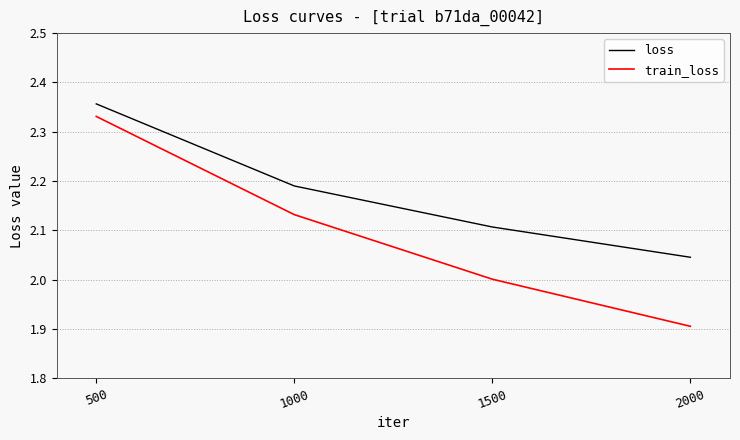

What is the spread (max minus min) of values at 2000?

0.1